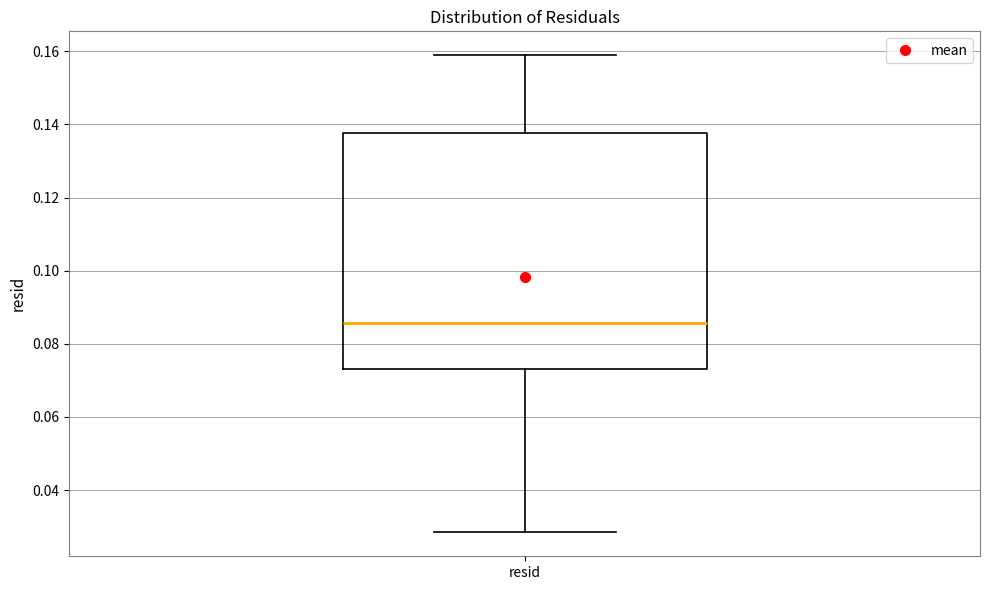

Read this box plot against the y-axis: the position of the median line, the range covered by the box, and the ends of both whiskers. The values are not printed on the chart, so give them approximately, as read against the axis.

median 0.086, box 0.074 to 0.138, whiskers 0.028 to 0.158